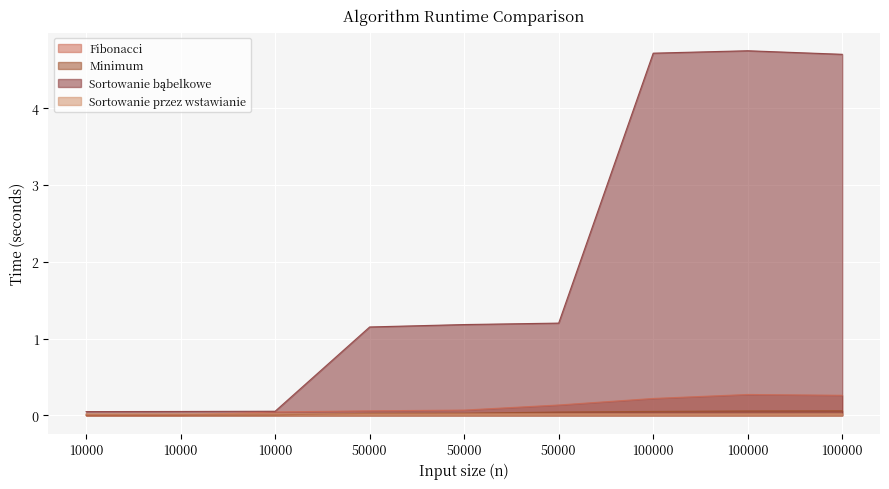

At which label does Sortowanie bąbelkowe first exceed 1?

50000